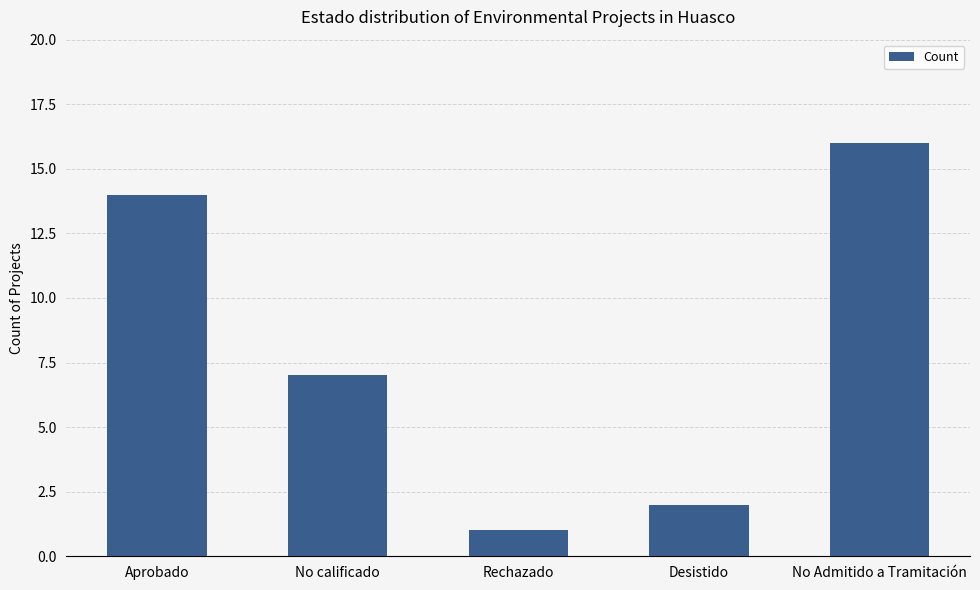

What is the average value?

8